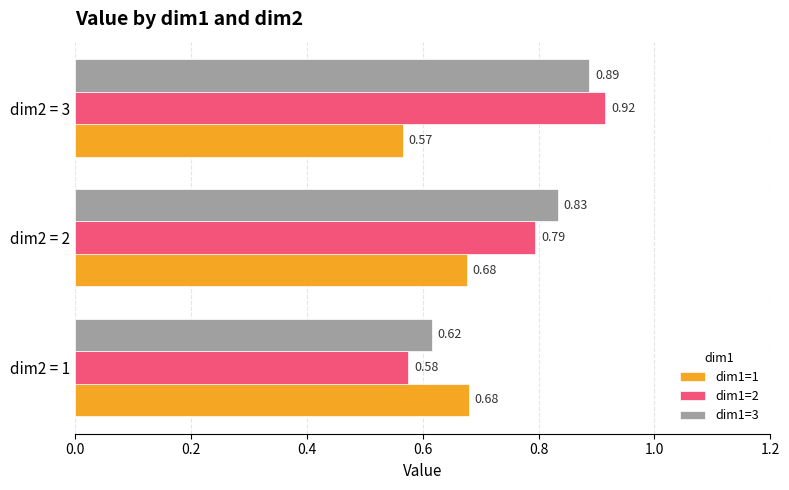

At how many categories does at least one series exceed 0?

3